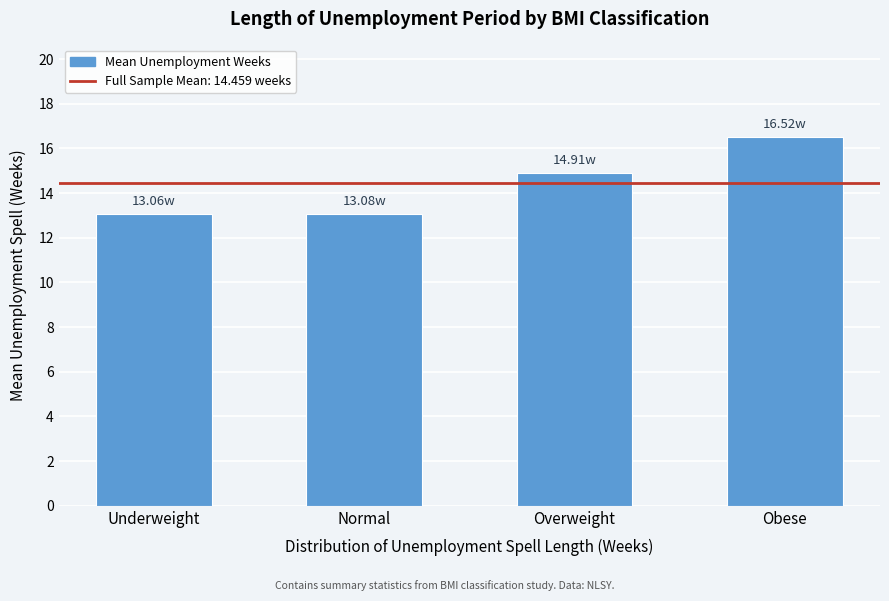

Between Underweight and Overweight, which is larger?

Overweight